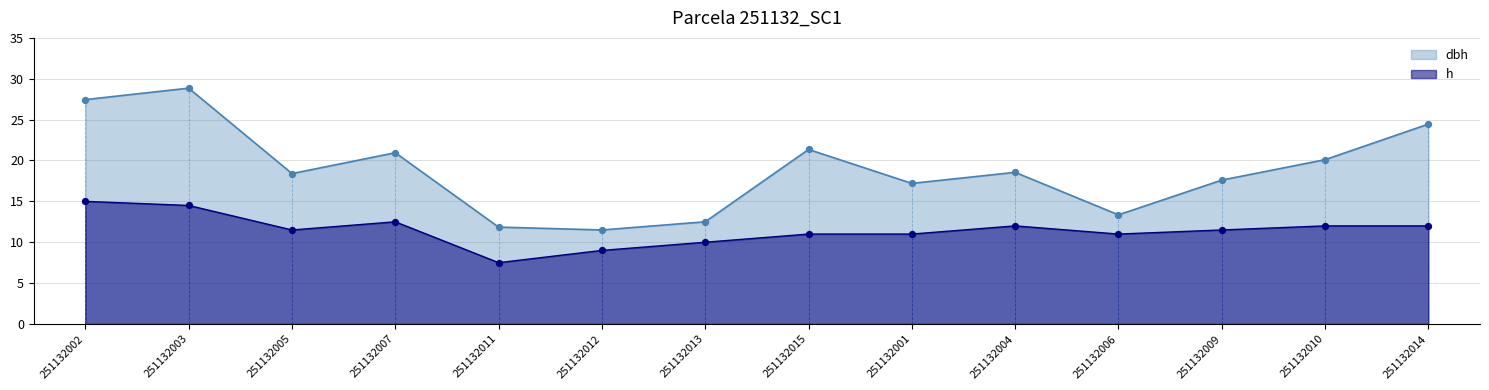

Which series has the largest total across all categories?

dbh